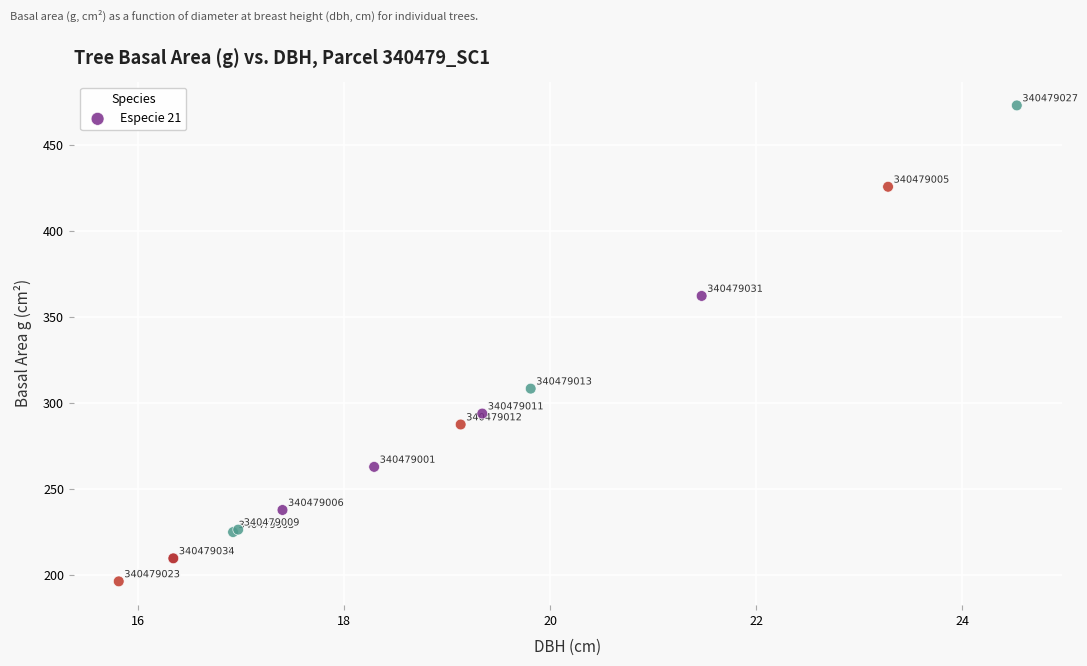

What Y value in the scatter plot is closest to 334?

308.2